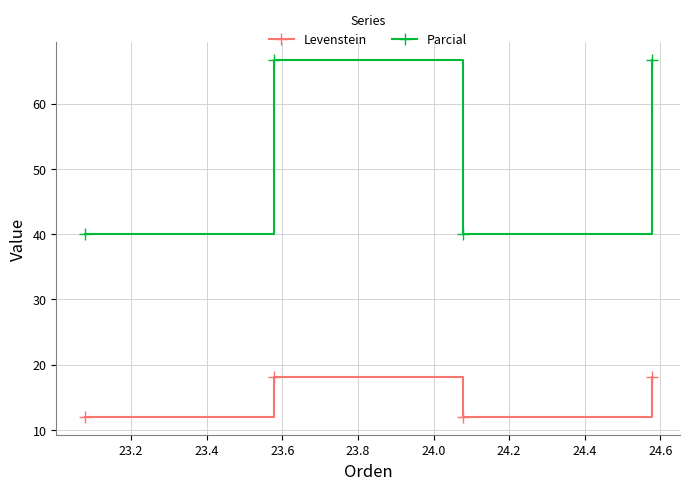

How many data points in Parcial are less than 66?

2